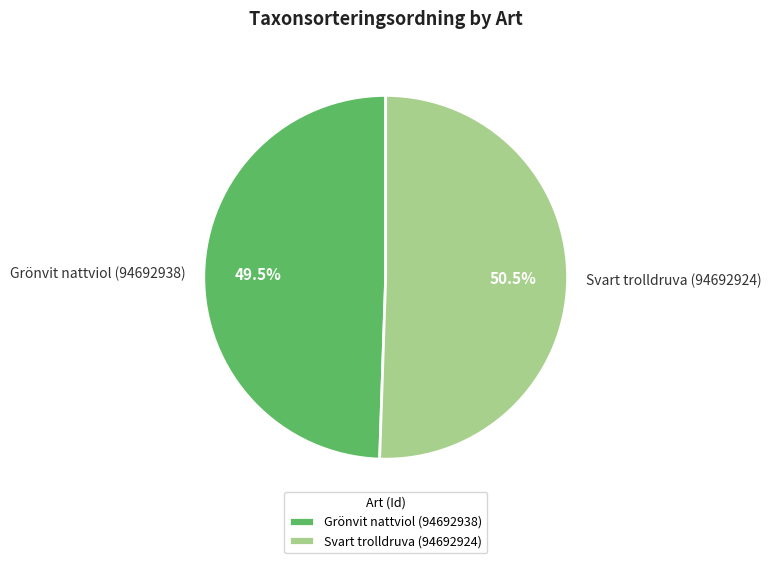

Does Svart trolldruva (94692924) account for over 50% of the chart?

Yes